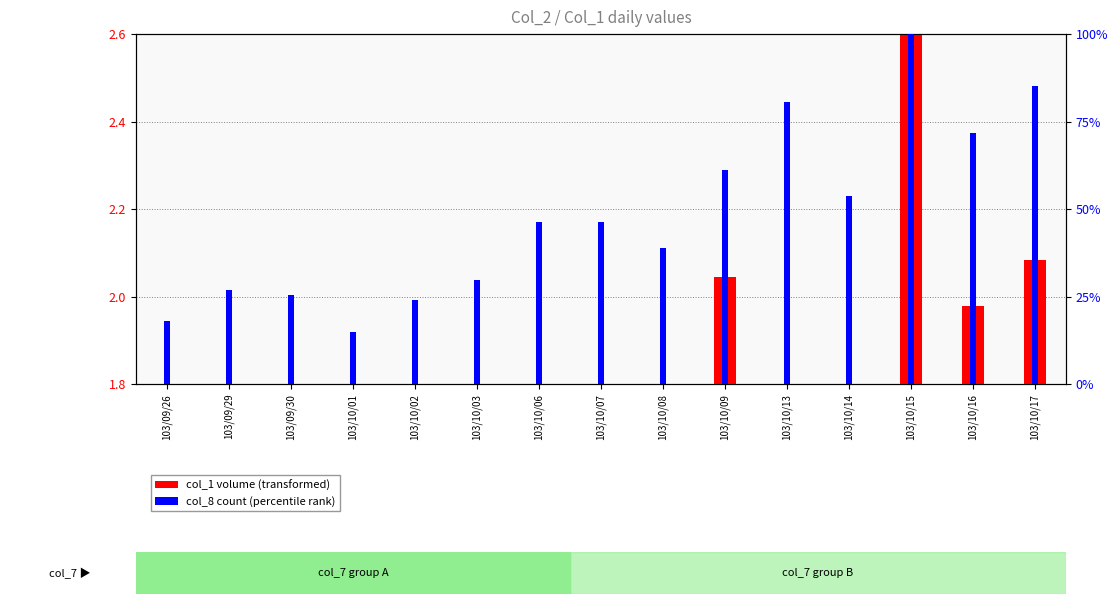

How many values in the col_8 (count) percentile series are below 46?

7